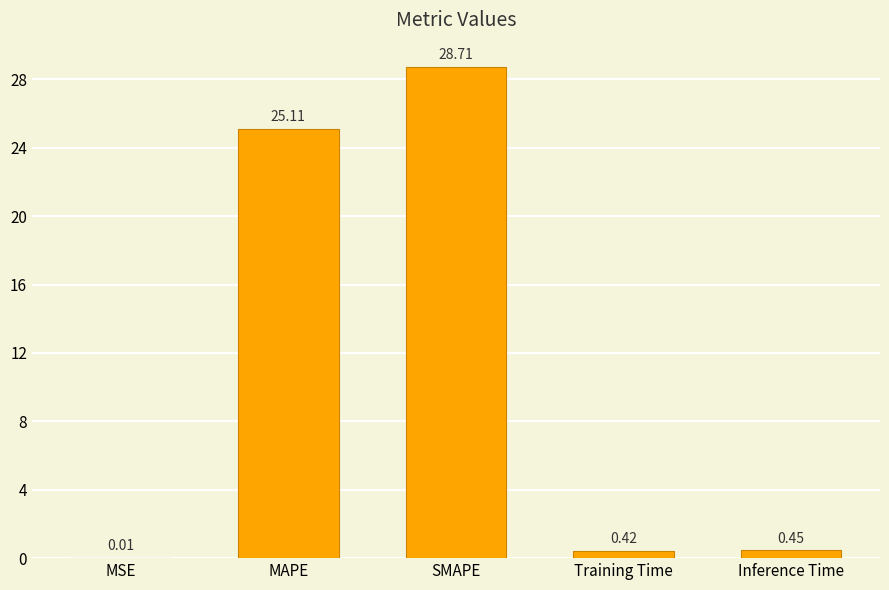

What is the sum of all values?

54.7